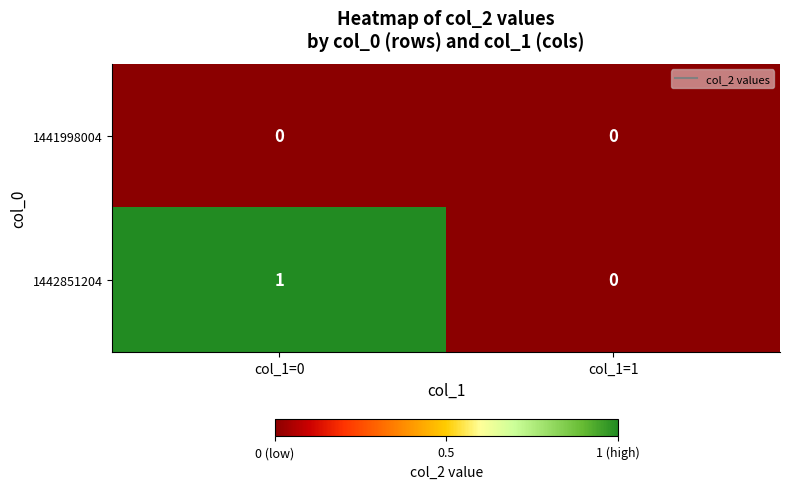

Where is 1442851204 nearest to the value 0?

col_1=1